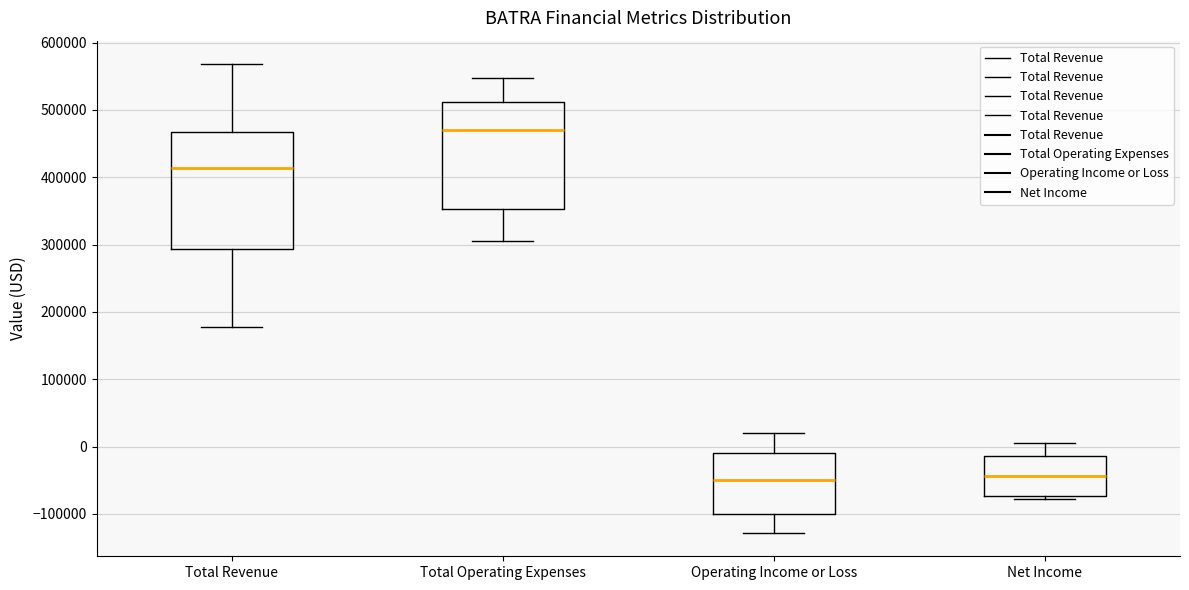

Which box is the tallest, from its lower edge to its upper edge?

Total Revenue